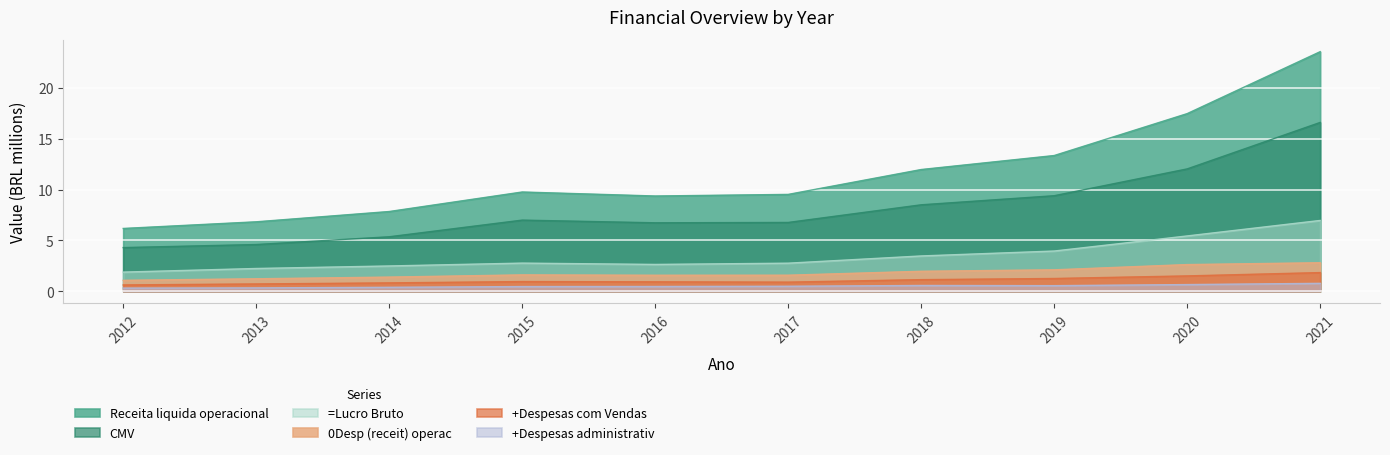

How many lines are shown in the chart?

6